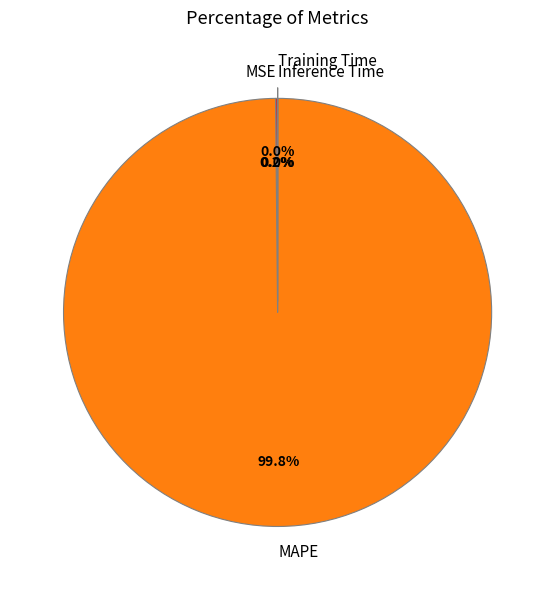

Does any single category account for the majority?

Yes